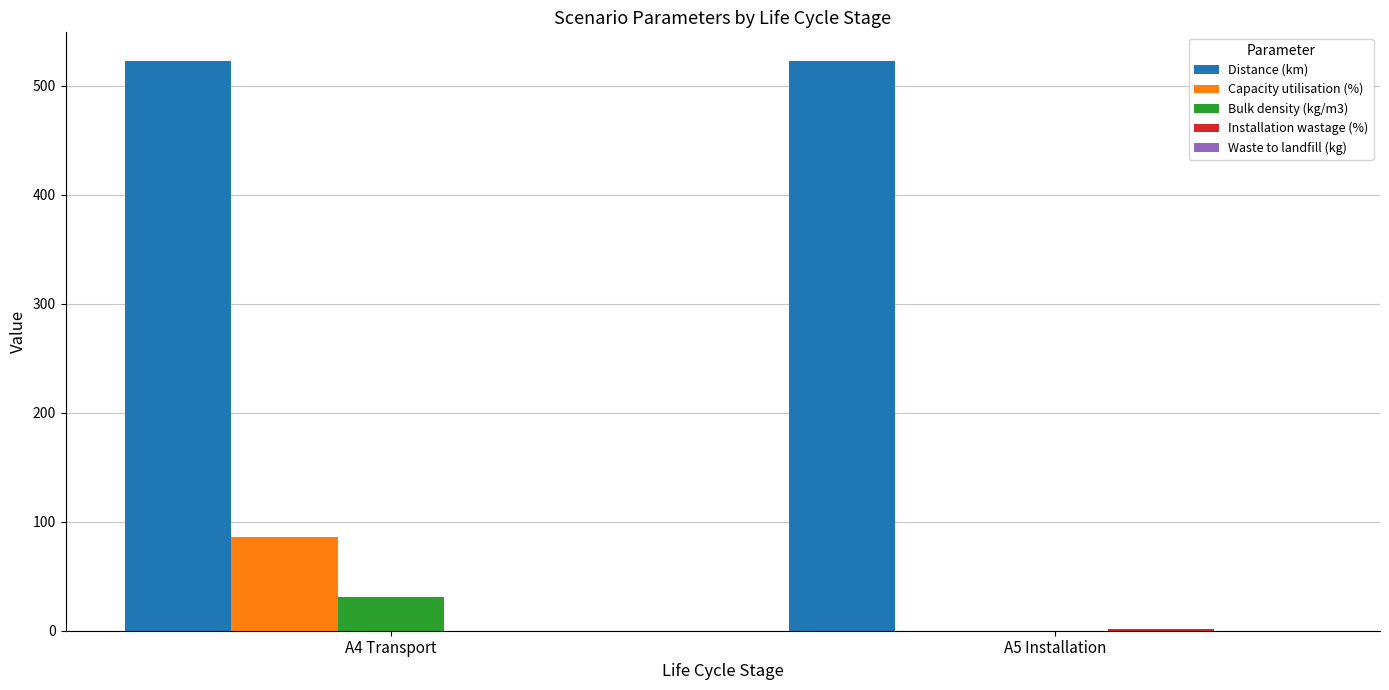

Between A4 Transport and A5 Installation, which series saw the biggest shift?

Capacity utilisation (%)